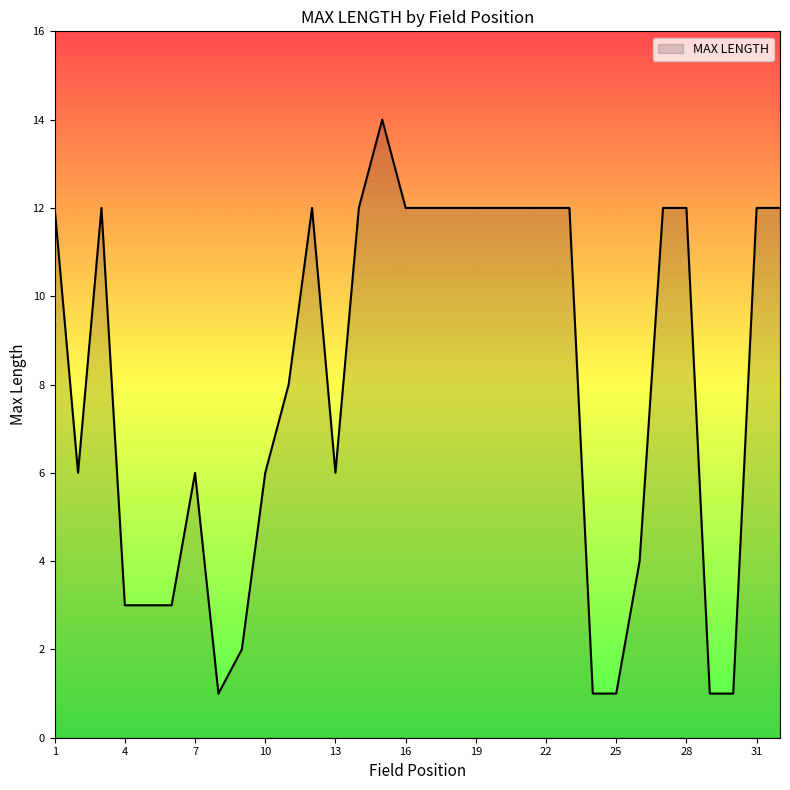

What is the difference between the second highest and minimum values?

11